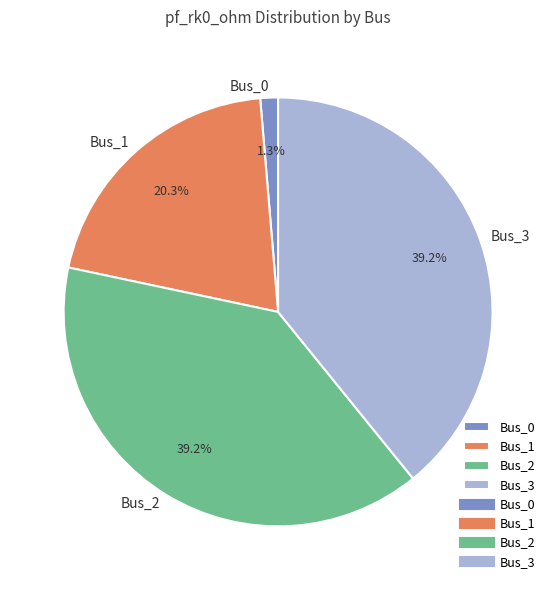

To the nearest percent, what portion does Bus_2 represent?

39%